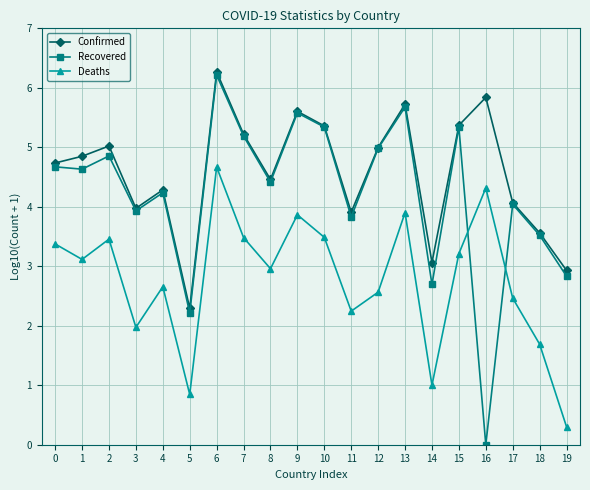

What is the sum of the Confirmed values at 15 and 4?

9.7